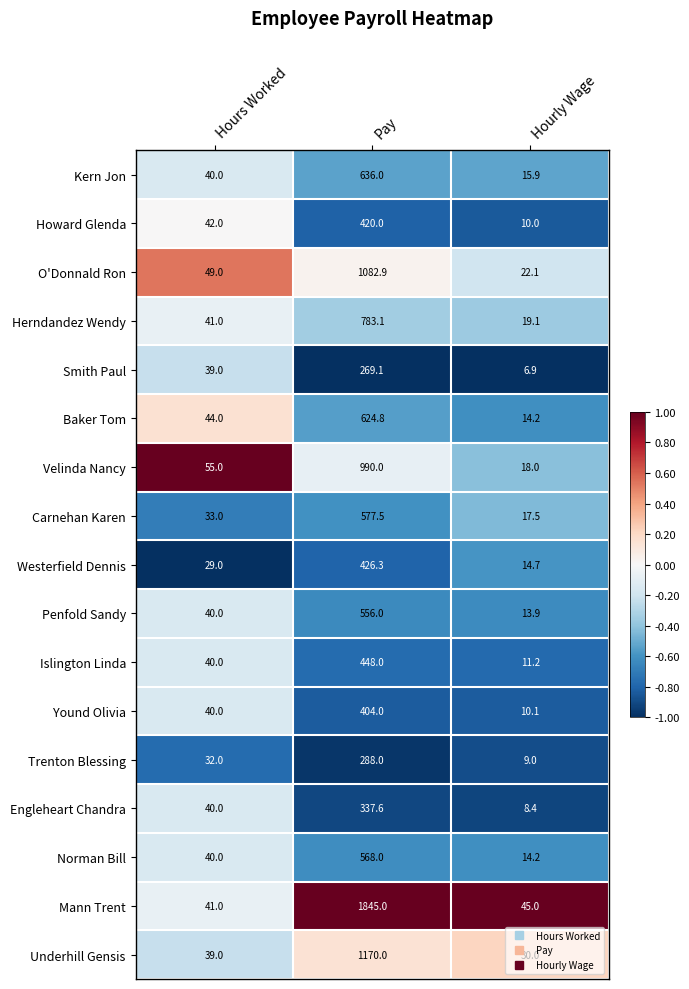

What is the difference between the Carnehan Karen values at Hourly Wage and Hours Worked?

15.5